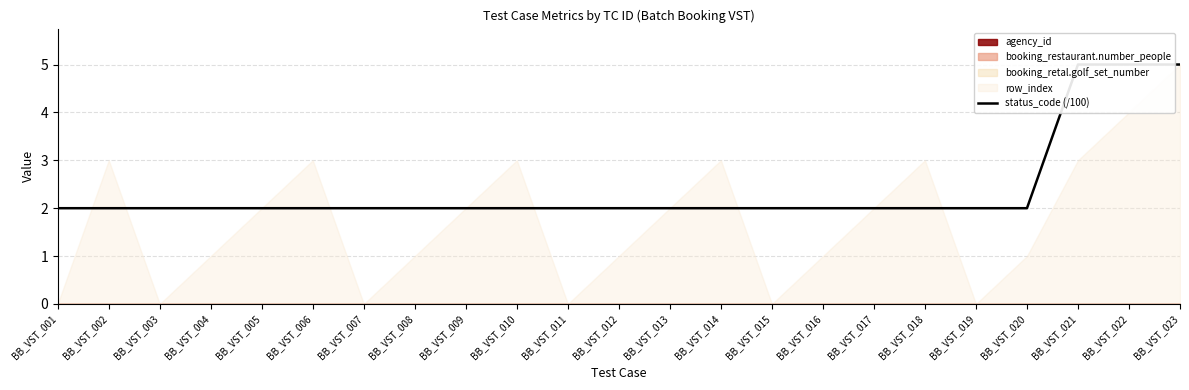

Approximately how many times larger is the value at BB_VST_002 compared to BB_VST_008?

1.0